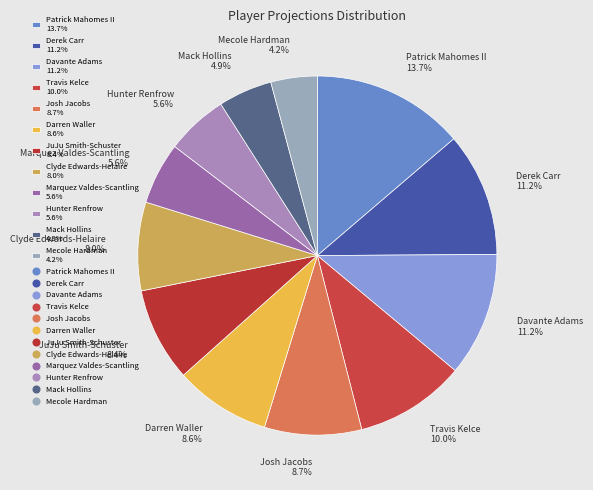

Is there a majority slice in this chart?

No